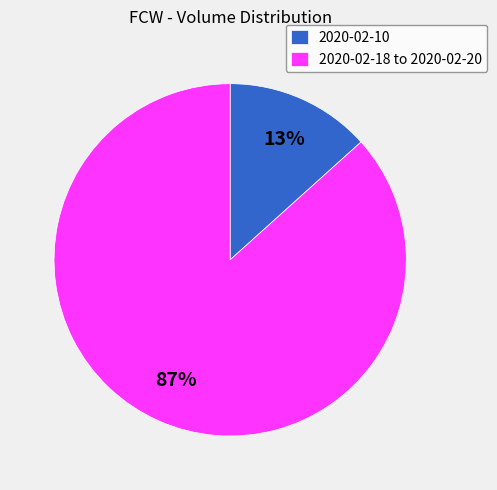

Which slice represents more than half of the pie?

2020-02-18 to 2020-02-20